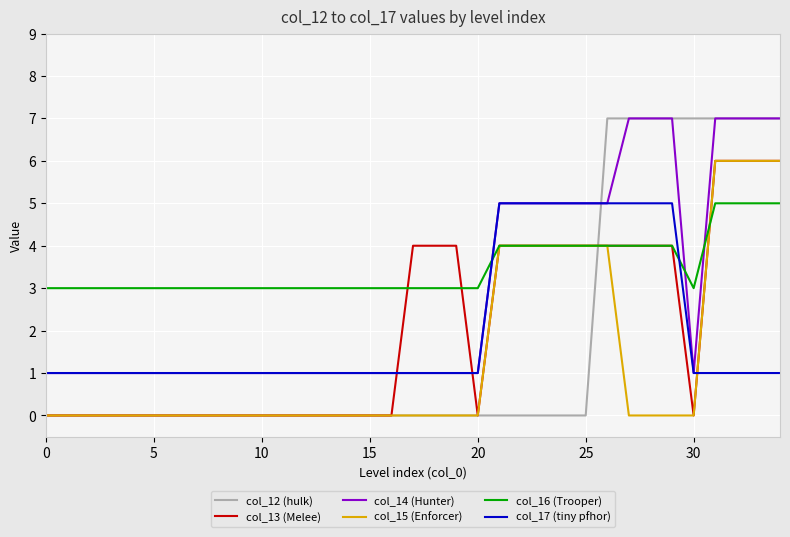

What is the sum of all col_12 (hulk) values?

63